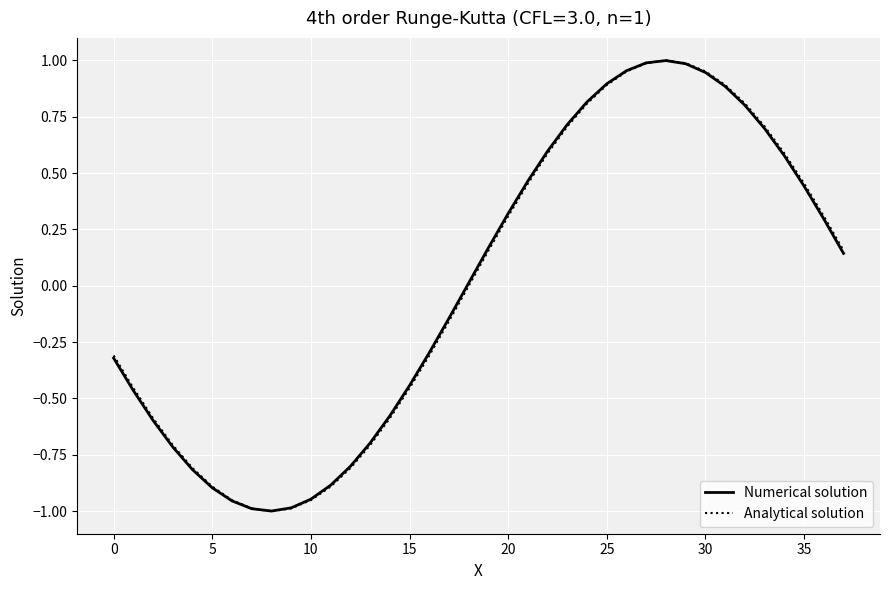

The Analytical solution series shows 0.8 at 35. True or false?

False